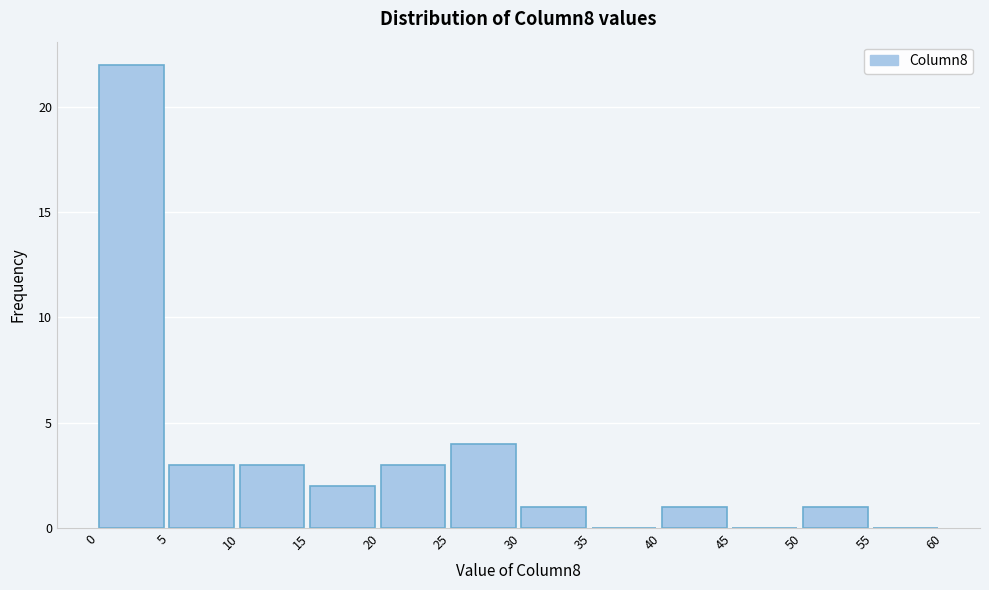

Reading left to right, list every bar in this chart as the range it spans on the x-axis followed by its height. The values are not printed on the chart, so give them approximately, as read against the axis.

0 to 5: 22
5 to 10: 3
10 to 15: 3
15 to 20: 2
20 to 25: 3
25 to 30: 4
30 to 35: 1
35 to 40: 0
40 to 45: 1
45 to 50: 0
50 to 55: 1
55 to 60: 0